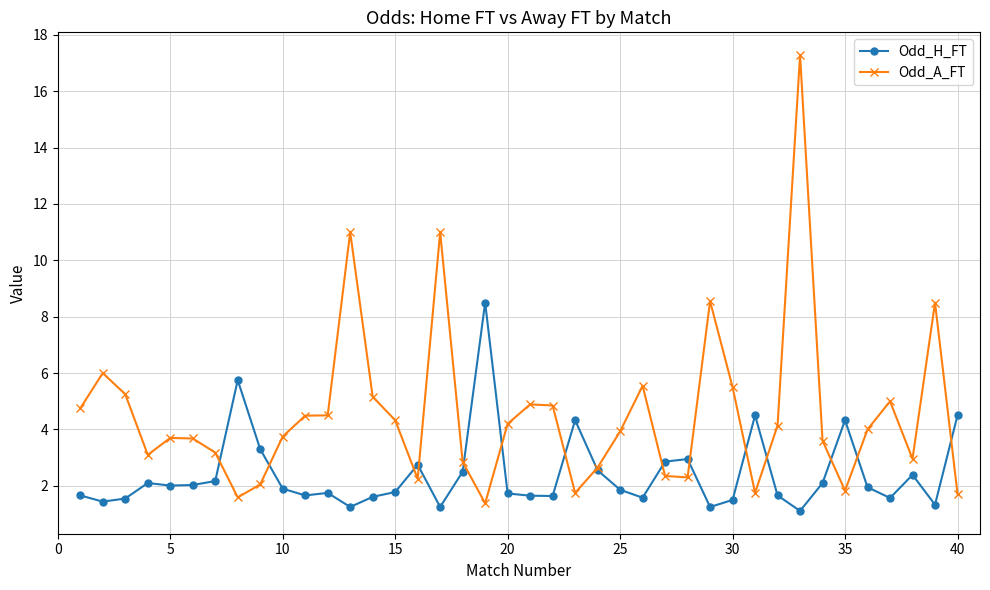

What is the lowest value of the Odd_H_FT series?

1.1